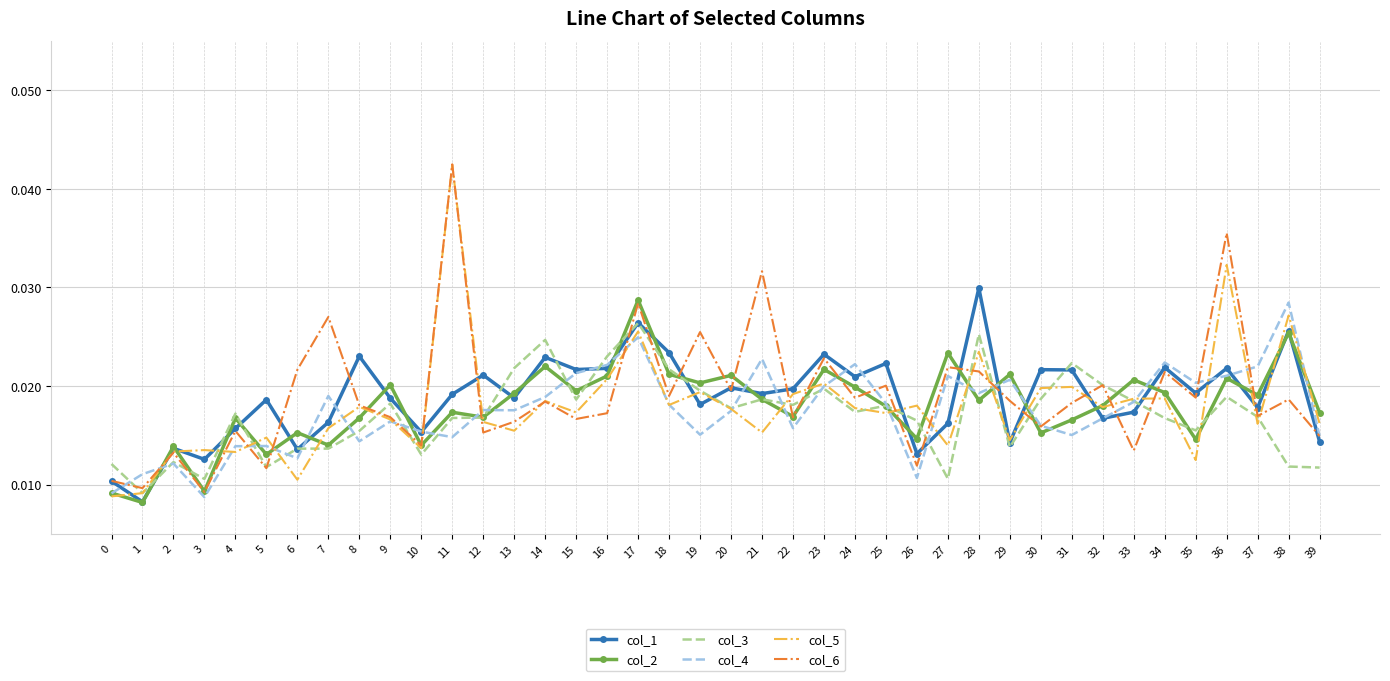

Between 12 and 25, which series saw the biggest shift?

col_6